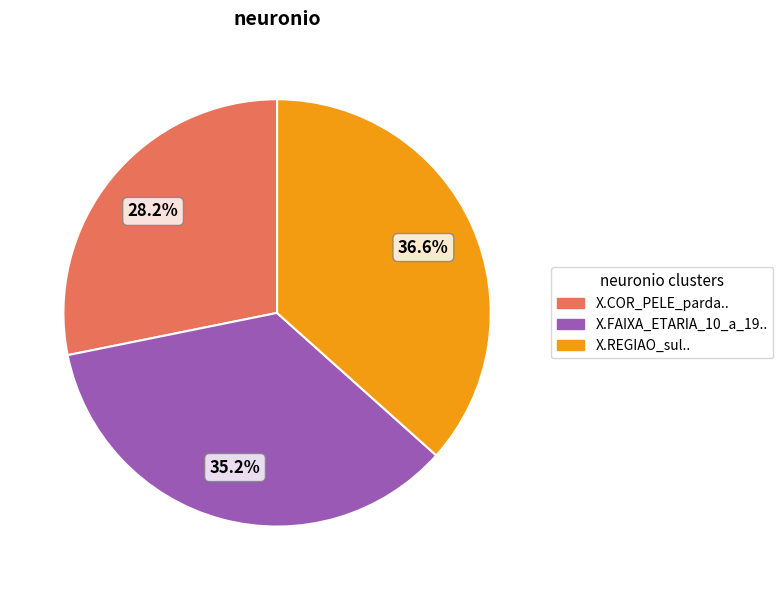

Which has a higher value, X.REGIAO_sul.. or X.FAIXA_ETARIA_10_a_19..?

X.REGIAO_sul..